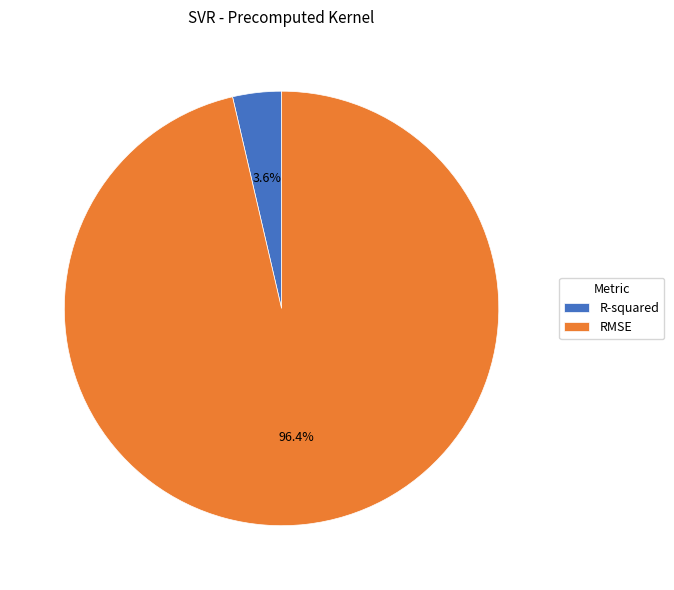

To the nearest percent, what portion does R-squared represent?

4%